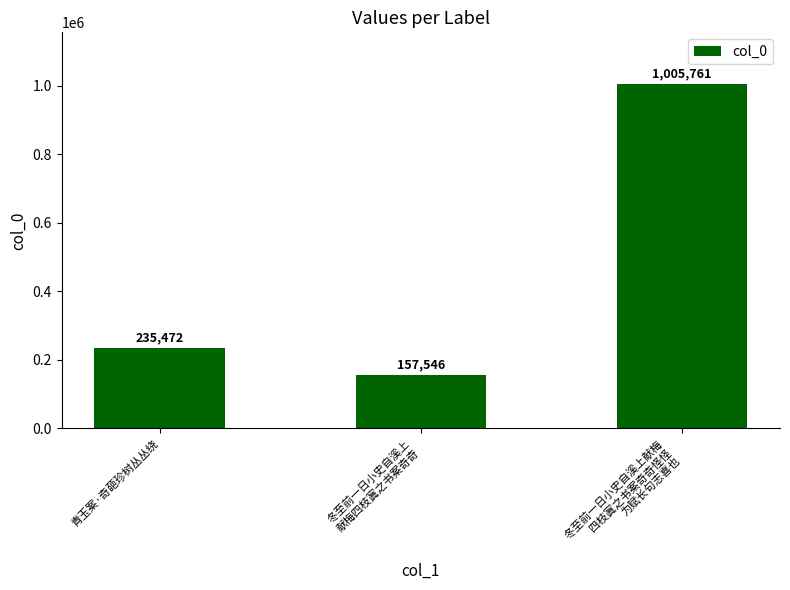

What is the average value?

466260